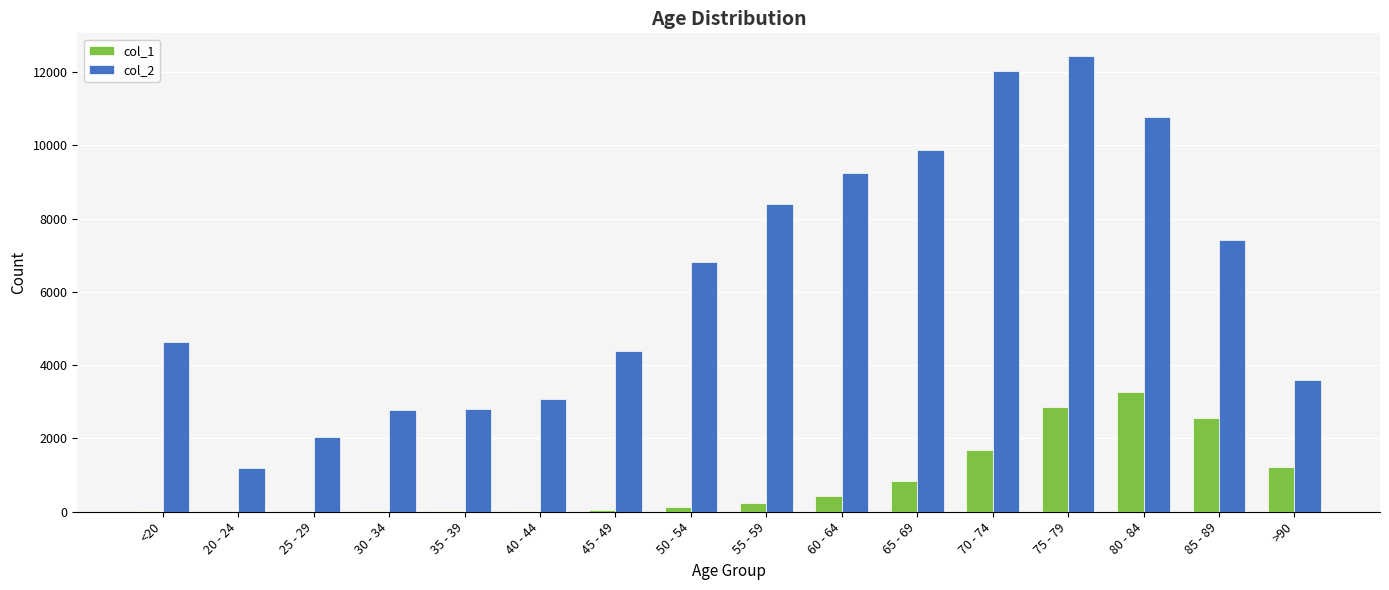

Is it true that col_1 equals 2848 at 75 - 79?

True